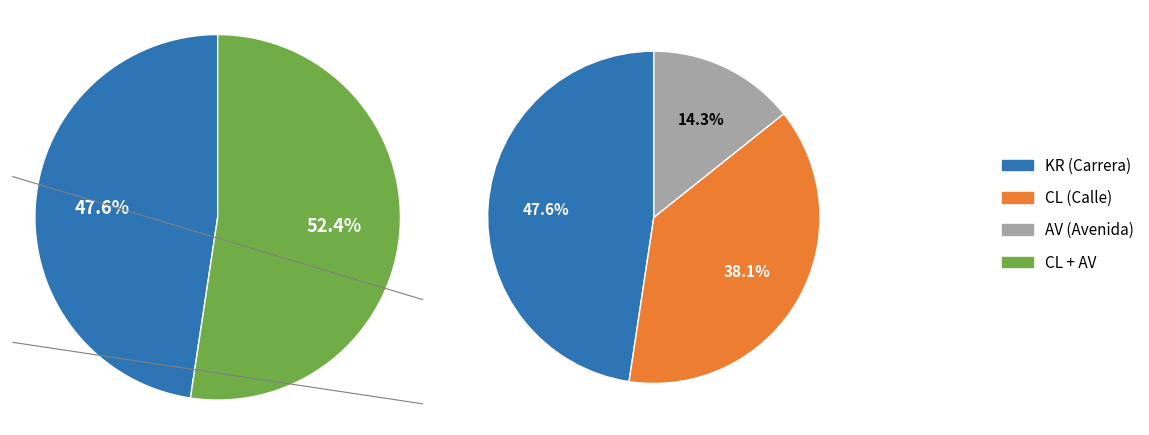

How many segments does this pie chart have?

4